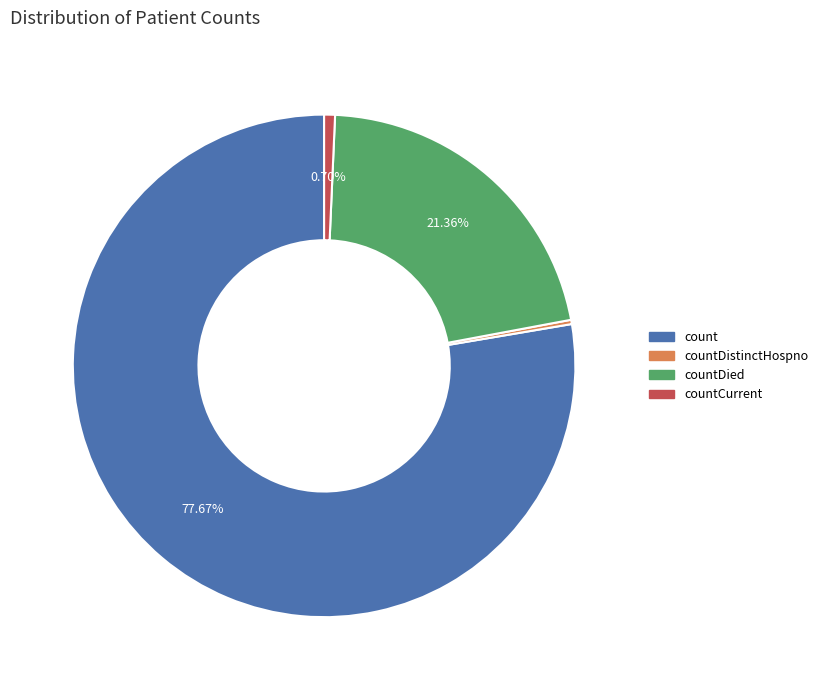

Does any single category account for the majority?

Yes